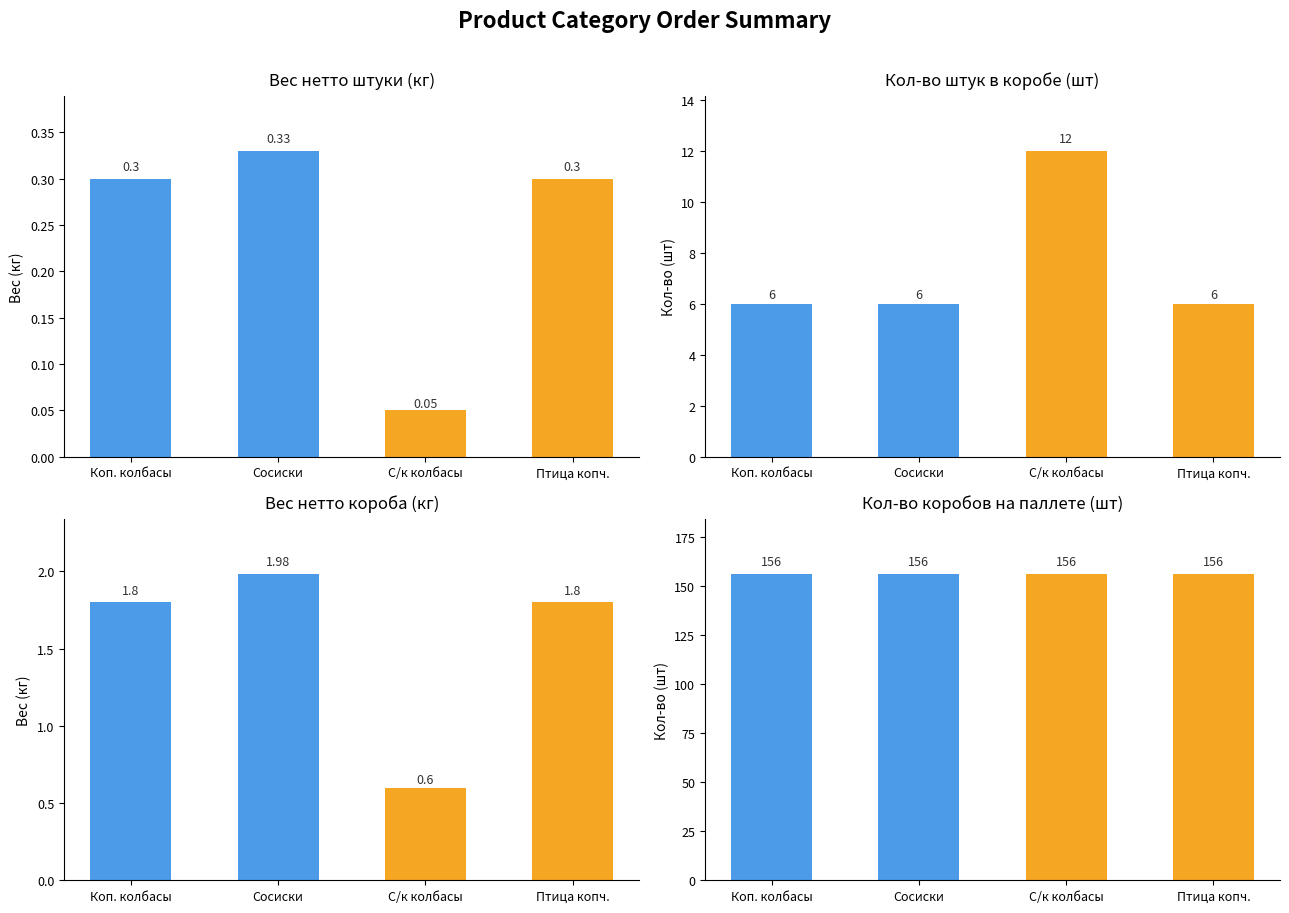

Count the Кол-во штук в коробе, шт values in the range 6 to 12.

4